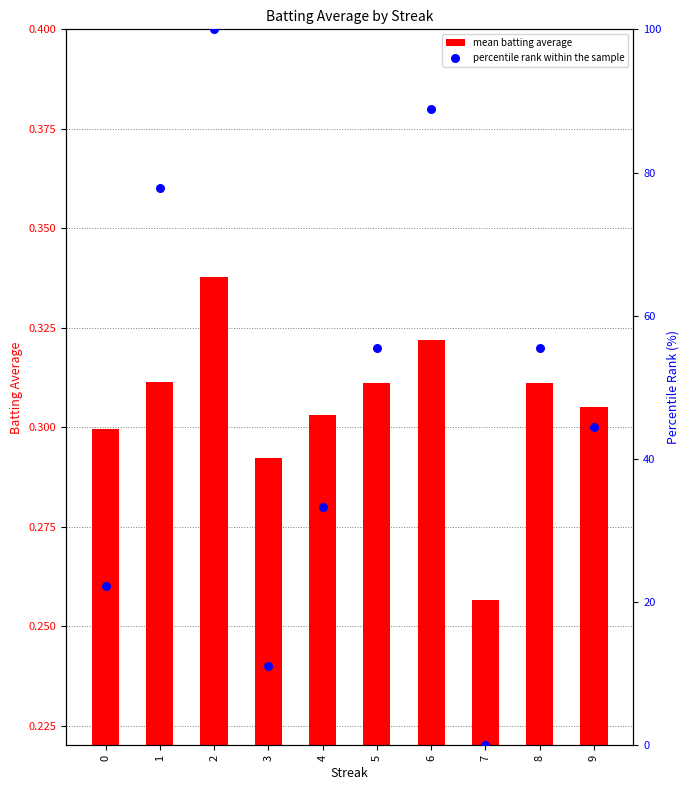

What are all the series names shown in the legend?

mean batting average, percentile rank within the sample